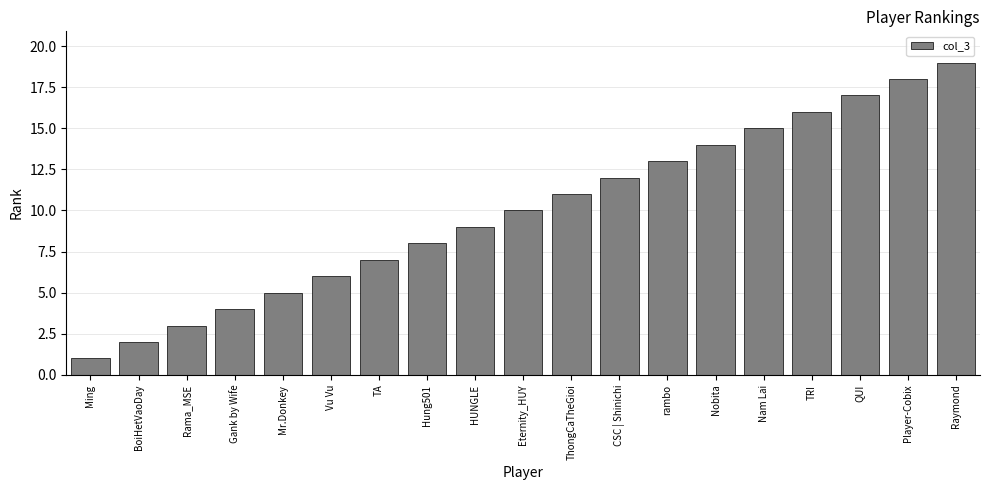

What is the smallest value displayed?

1